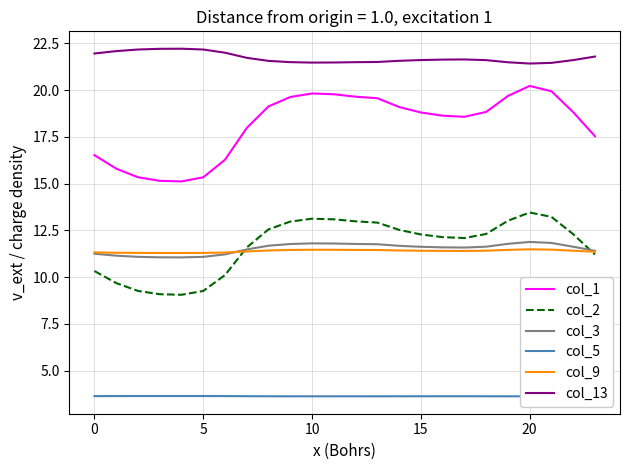

Which series has the widest spread of values?

col_1